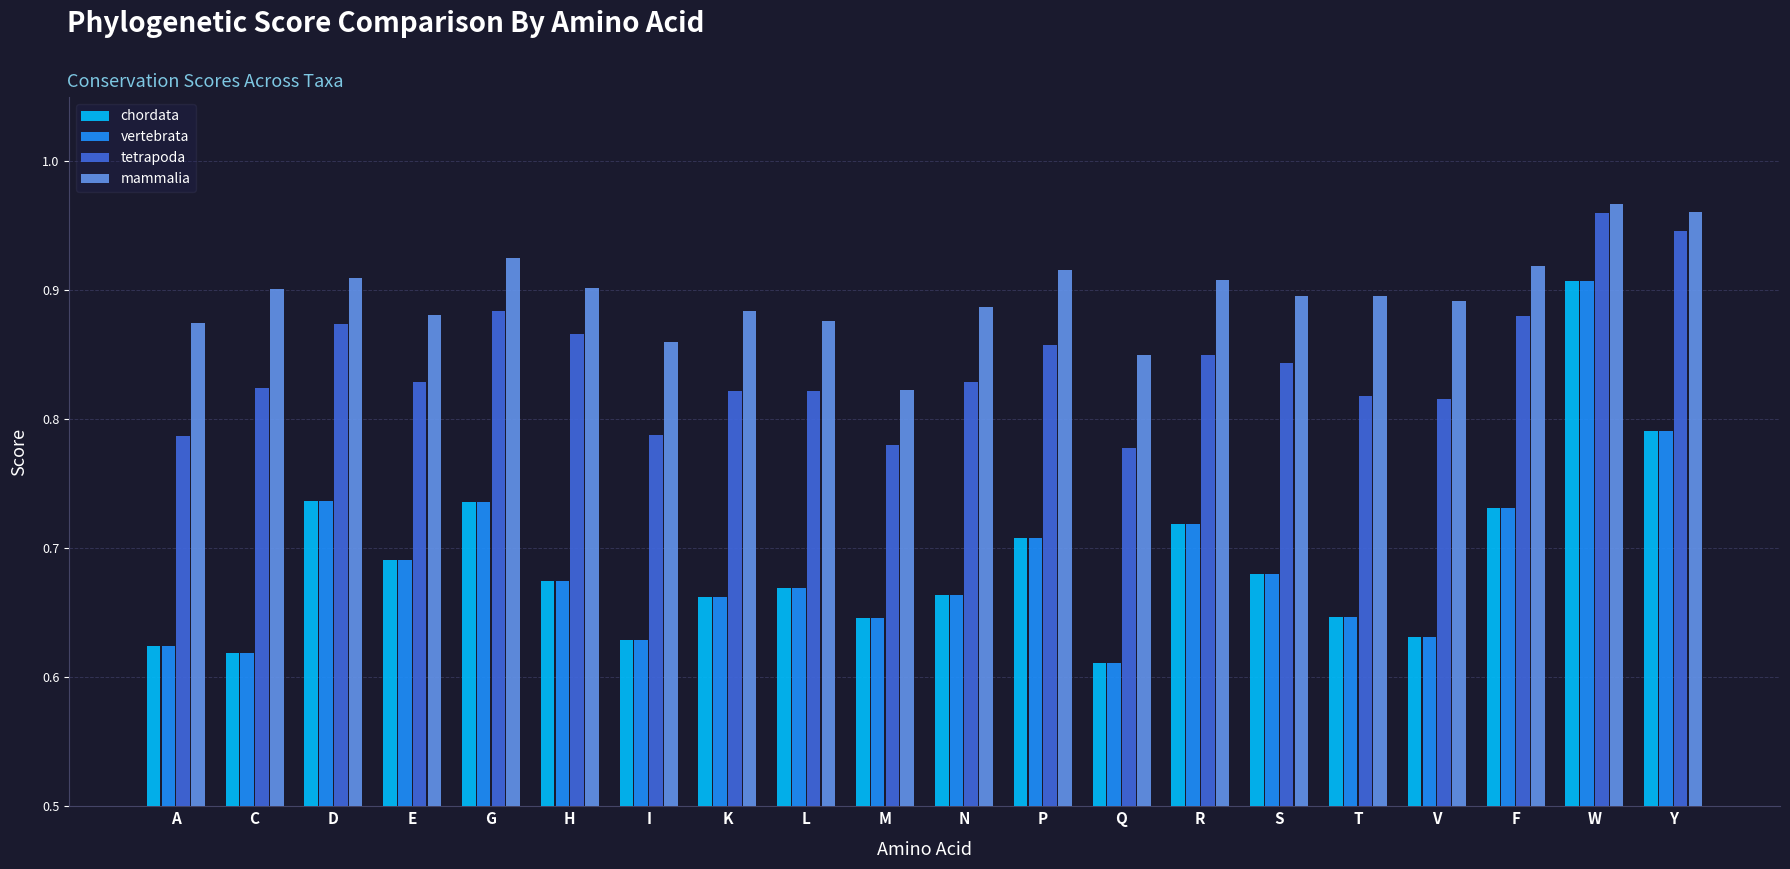

How many bars are there in total?

80